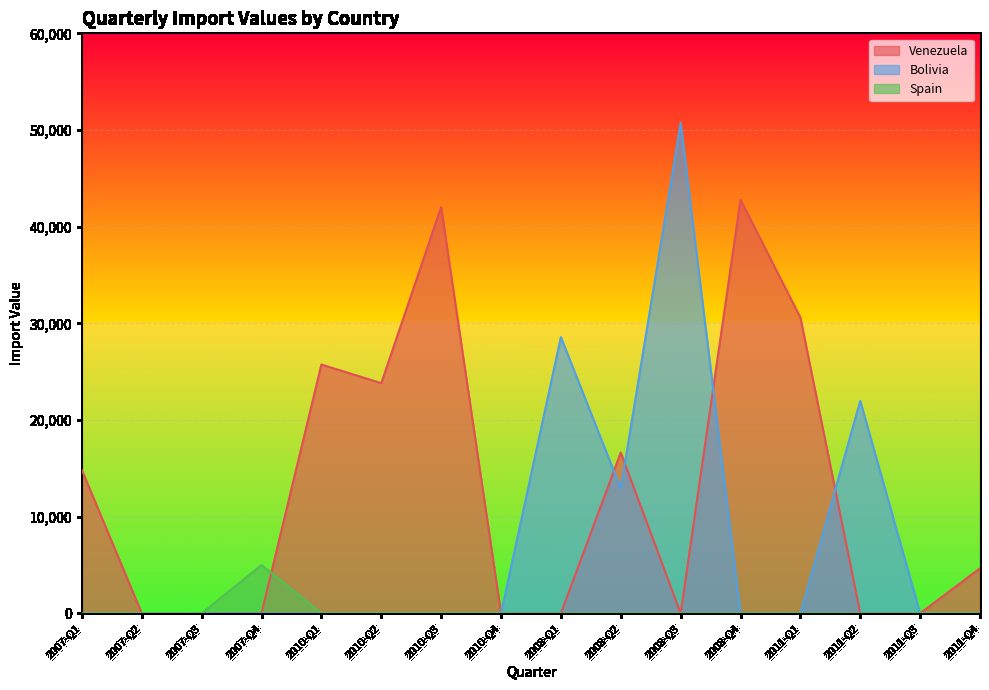

How many positive values does the Venezuela series have?

8